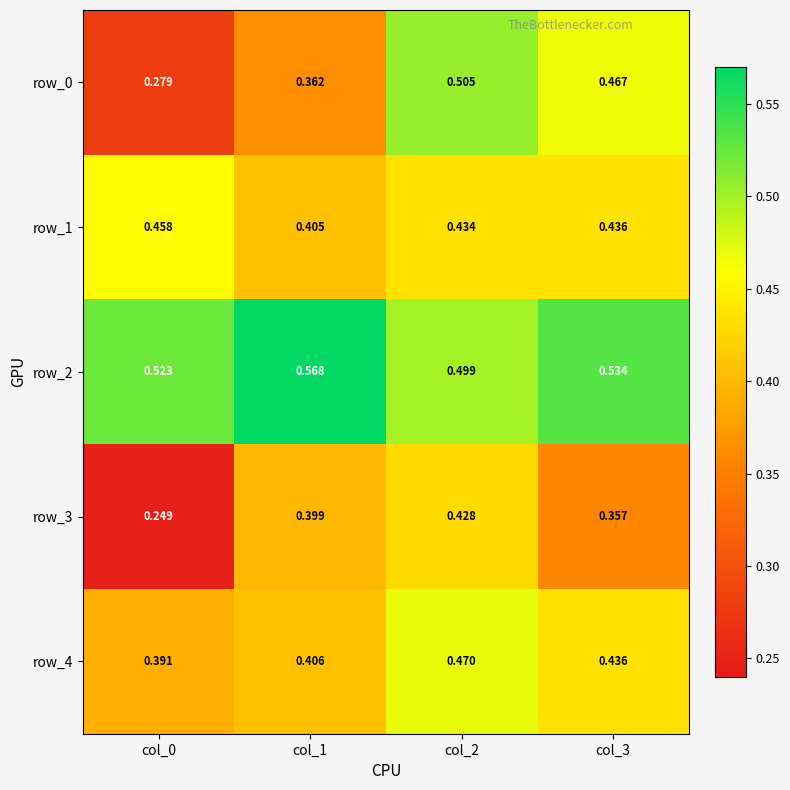

What is the total value across all series at col_1?

2.1